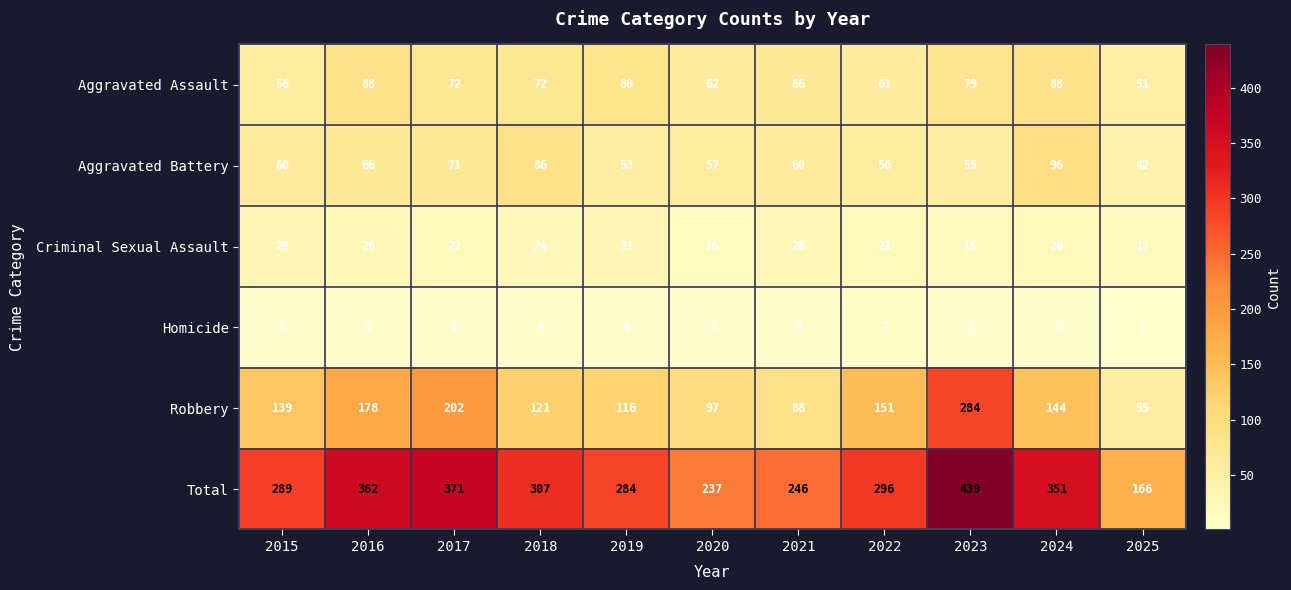

Count the number of categories in the chart.

11